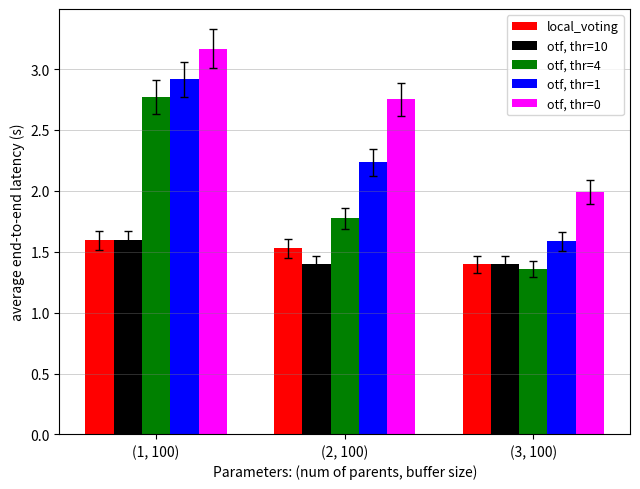

What position from the right is (3, 100)?

1